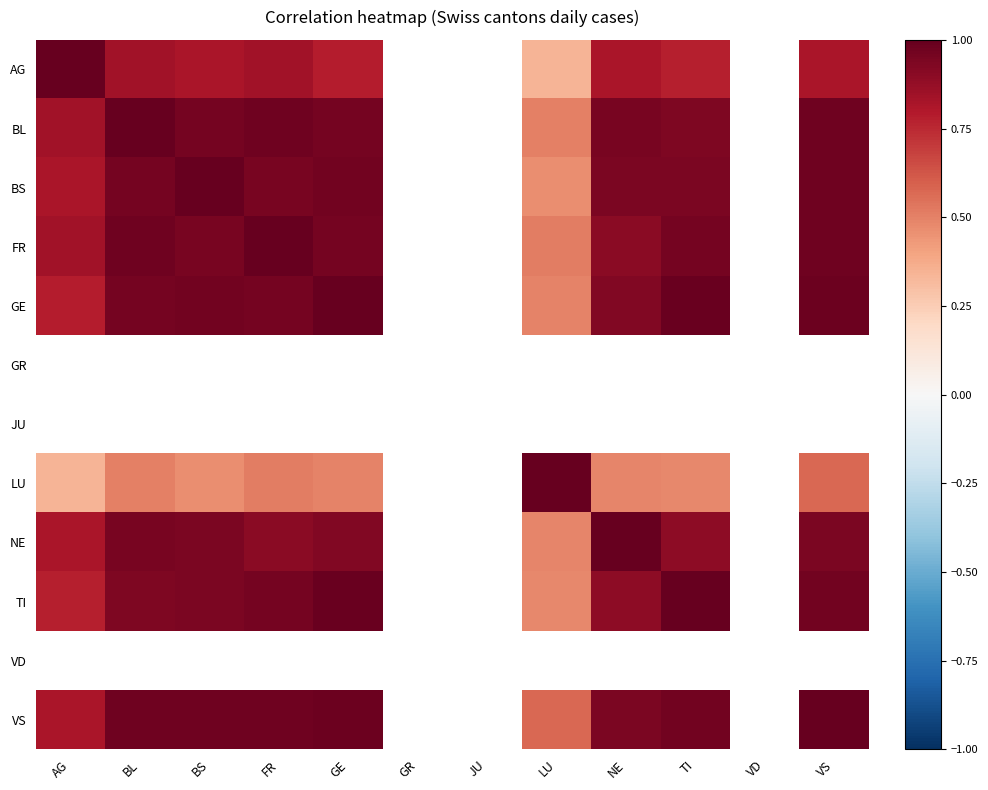

List the series in order of their peak value, lowest first.

AG, BL, BS, FR, GE, GR, JU, LU, NE, TI, VD, VS